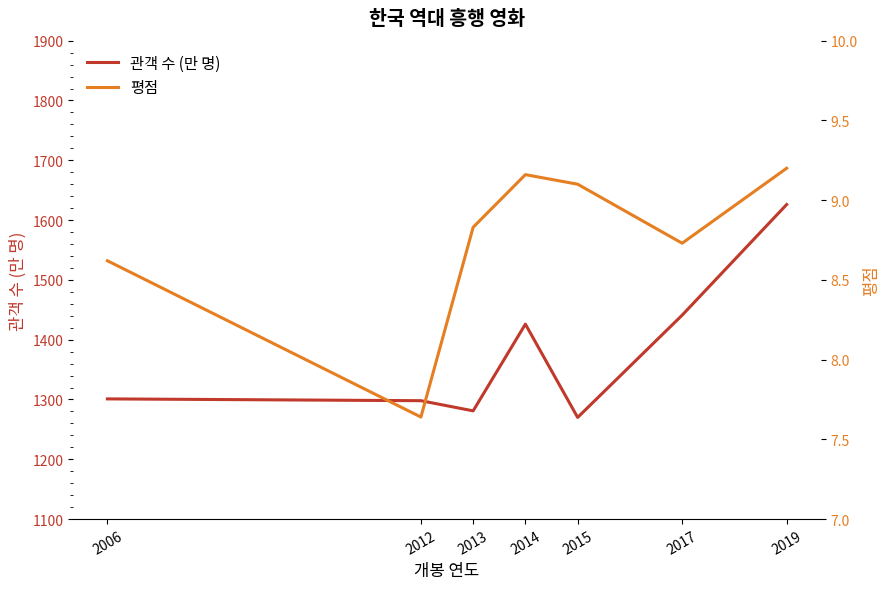

What is the difference between the maximum and minimum values in the 평점 series?

1.6